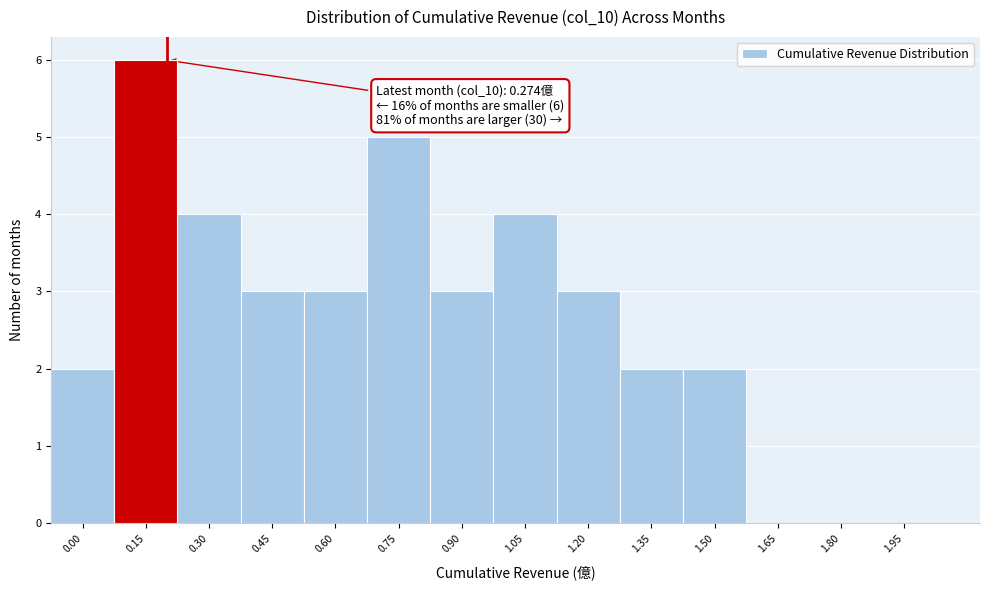

Reading right to left, transcribe all the data shown in this chart.

1.95=0	1.80=0	1.65=0	1.50=2	1.35=2	1.20=3	1.05=4	0.90=3	0.75=5	0.60=3	0.45=3	0.30=4	0.15=6	0.00=2